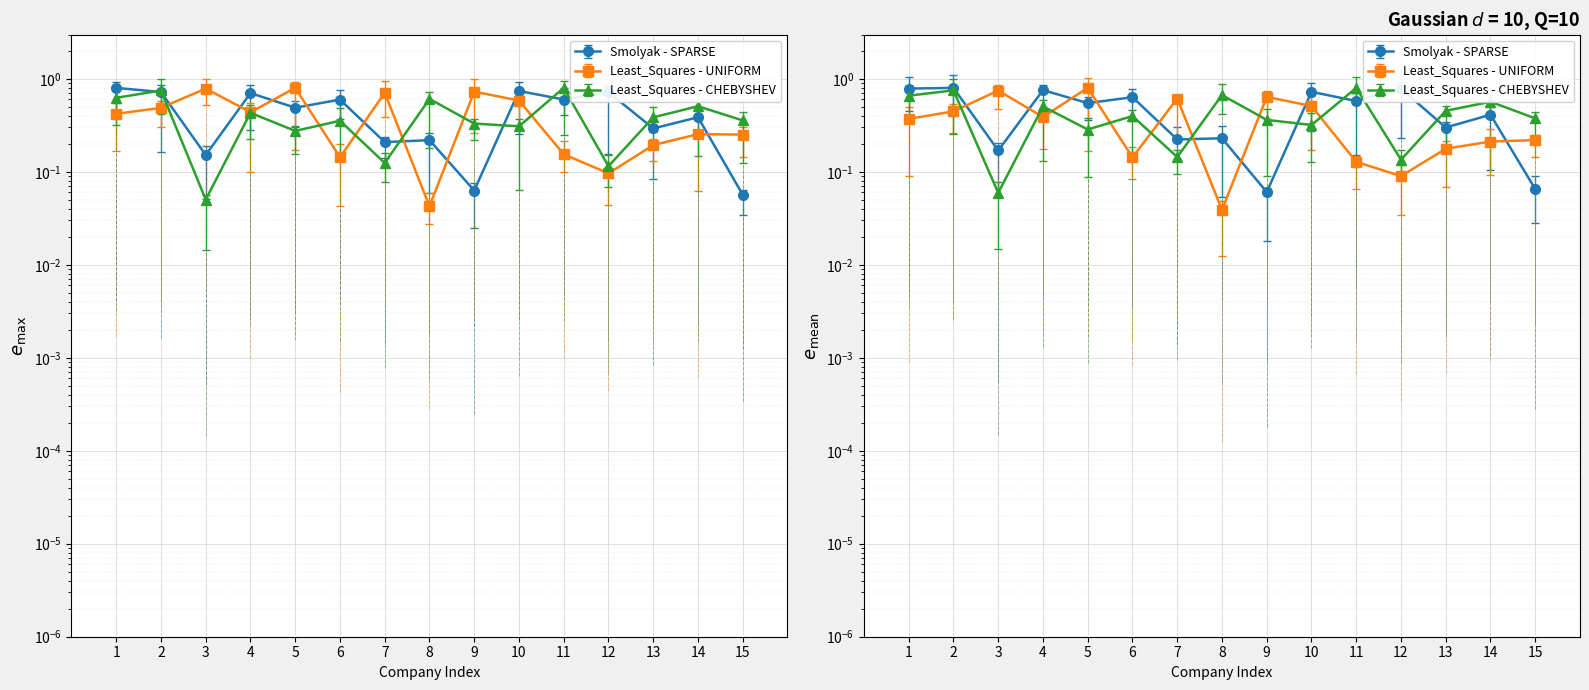

How many data points does each series have?

15